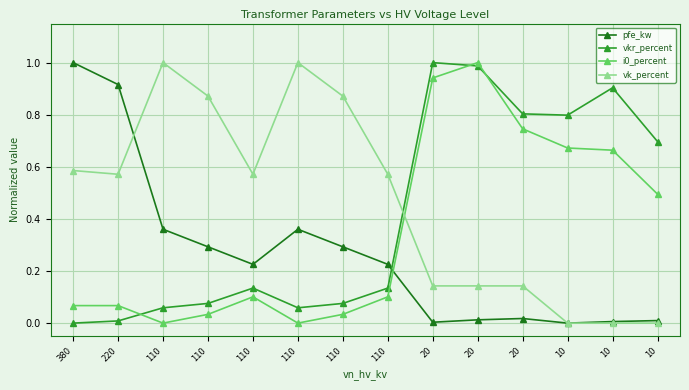

Count the number of categories in the chart.

14